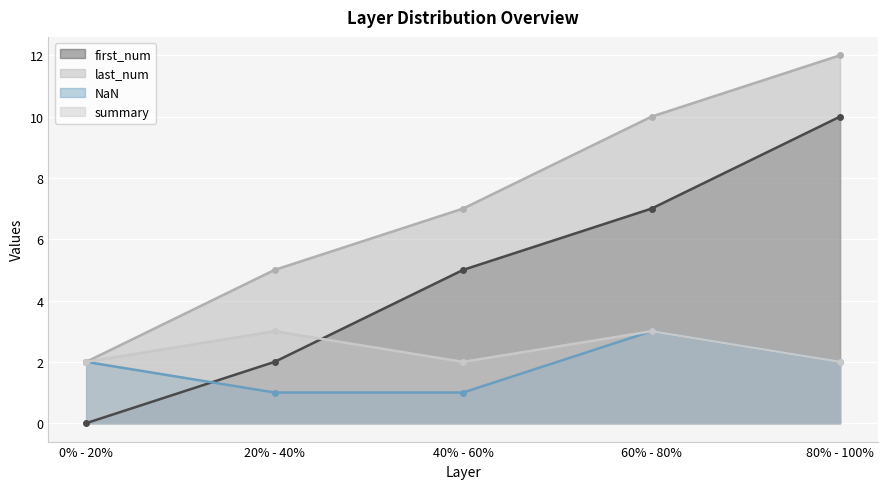

How many summary values are between 2 and 3?

5